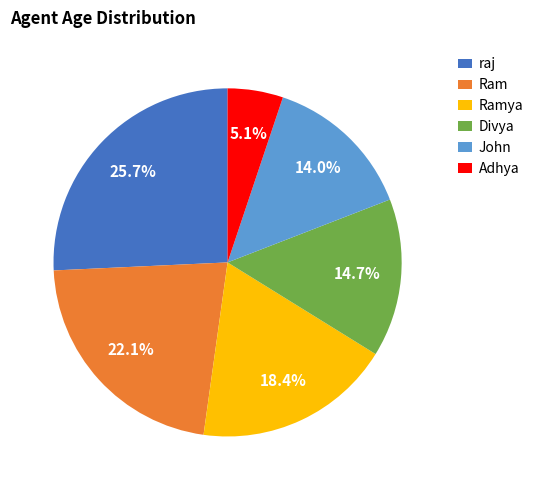

Which has a higher value, Adhya or Ram?

Ram